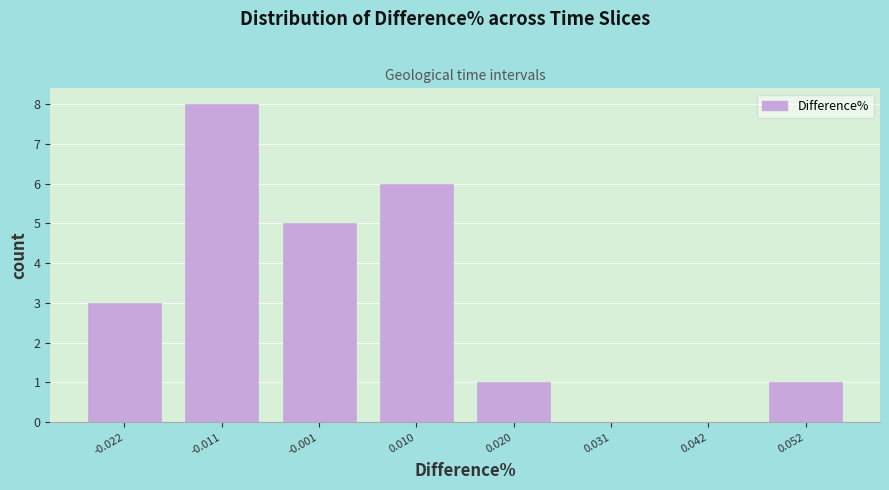

What is the height of the bar covering 0.016 to 0.026 on the x-axis? Neither the bar edges nor the heights are printed on the chart, so give them approximately, as read against the axes.

1